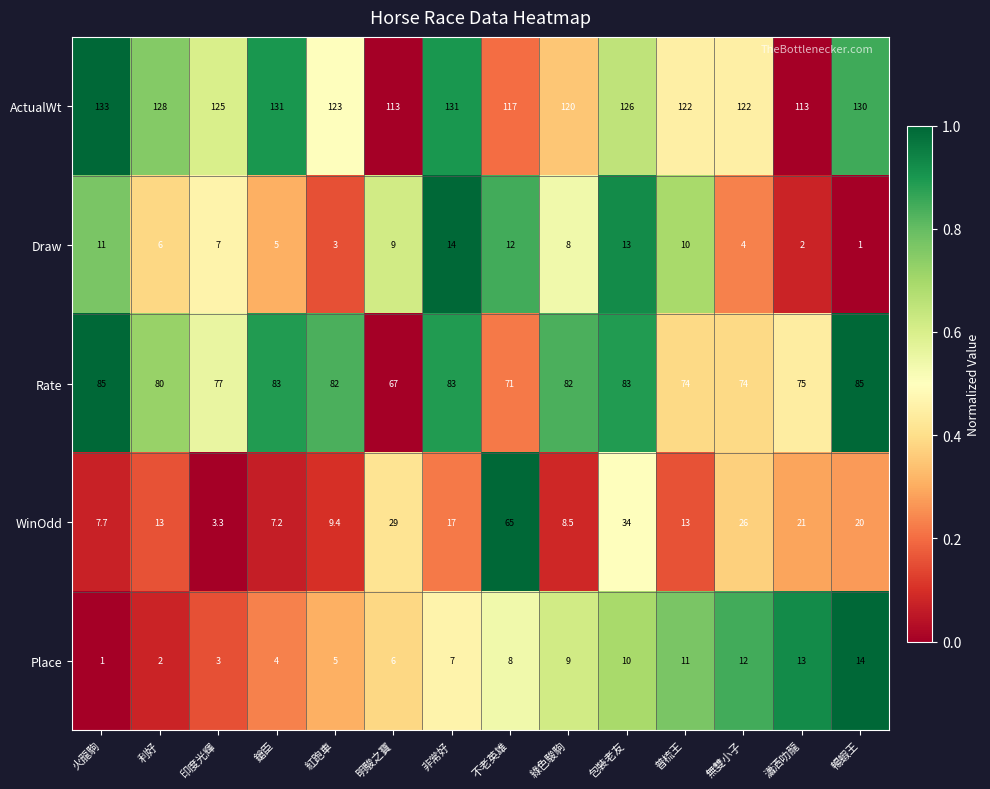

How many data points does each series have?

14